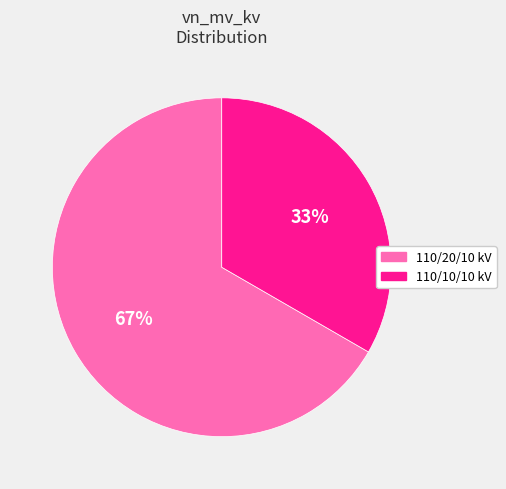

True or false: 110/20/10 kV accounts for 57% of the total.

False